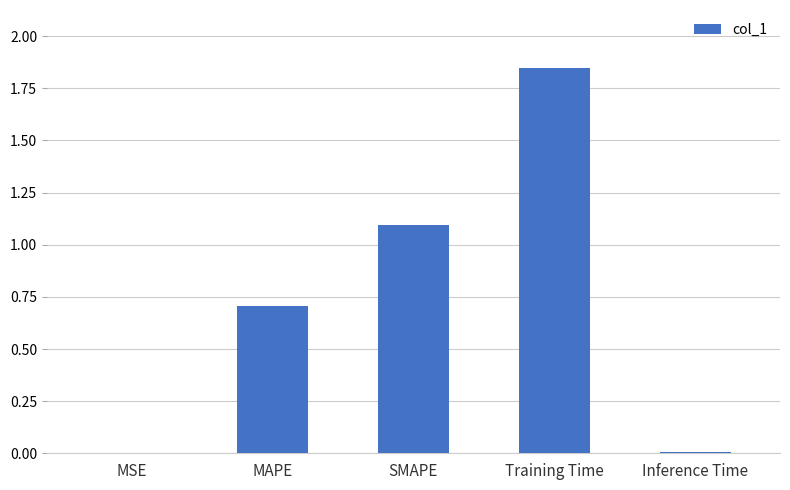

Which has a higher value, Inference Time or MAPE?

MAPE